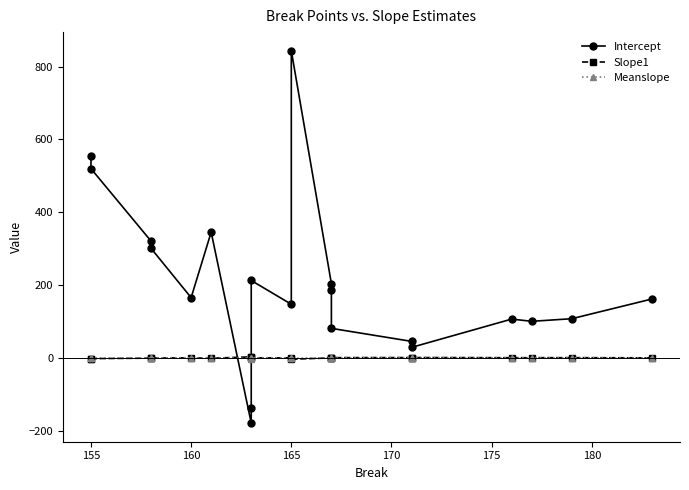

What is the highest value of the Meanslope series?

0.8